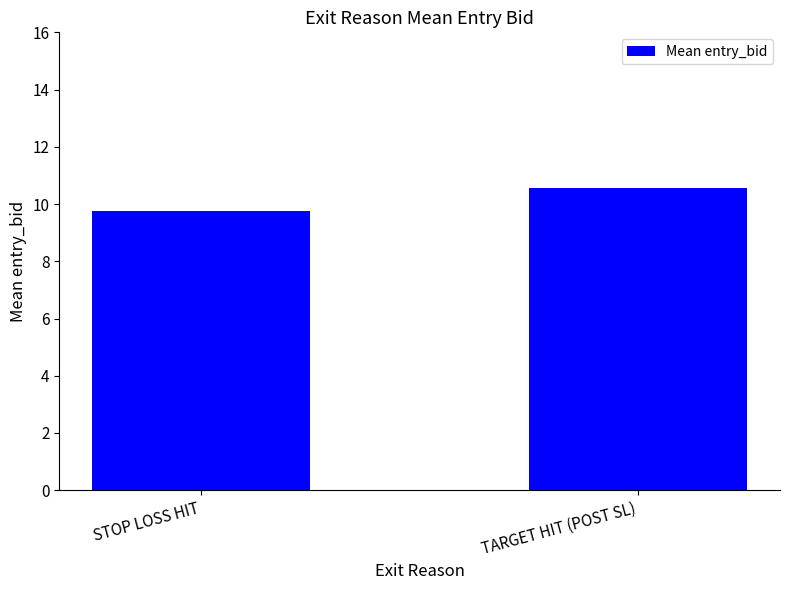

What is the average value?

10.2